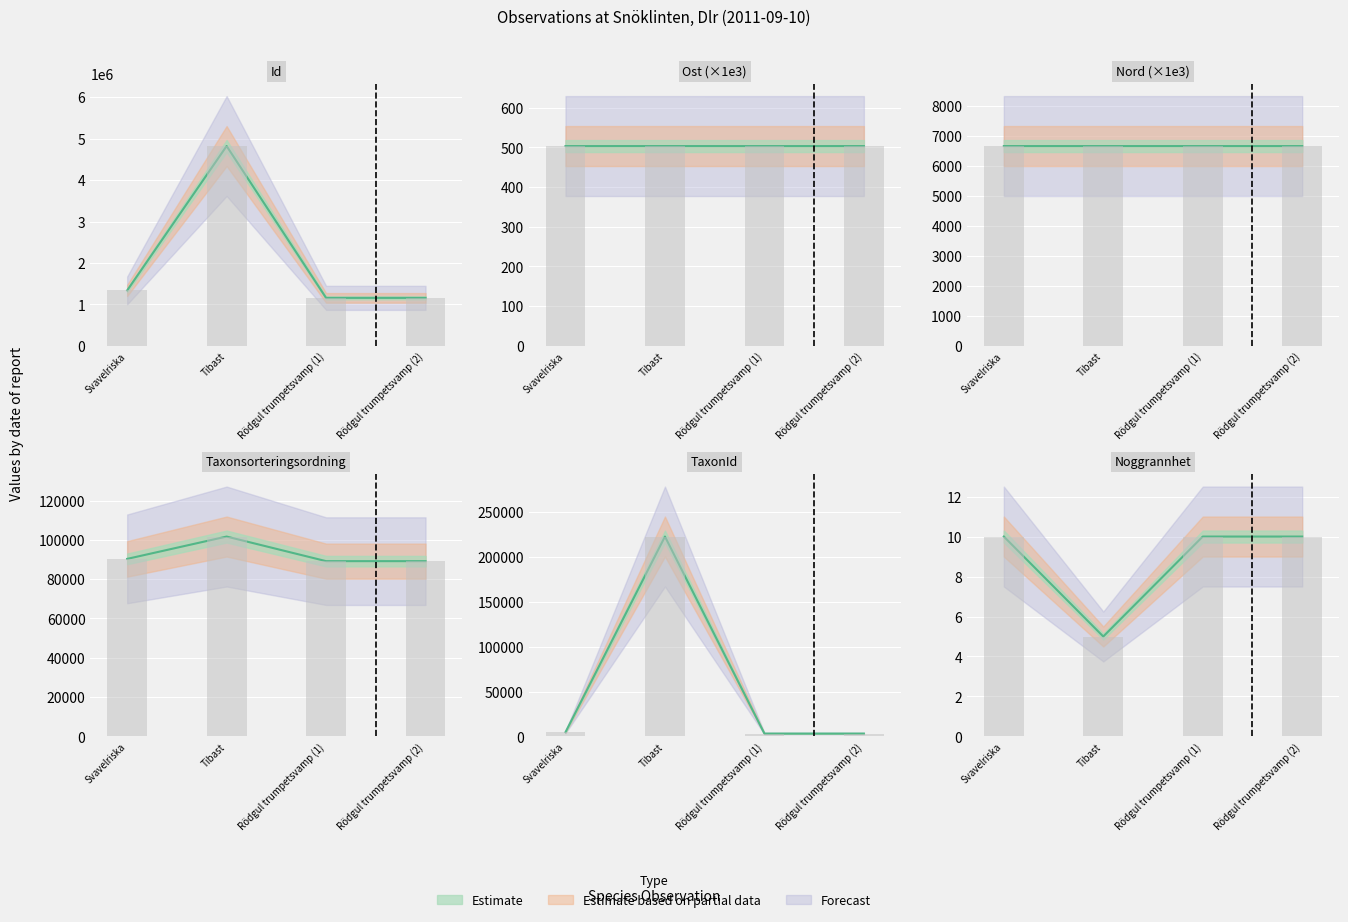

What is the difference between the maximum and minimum values in the TaxonId series?

219197.0